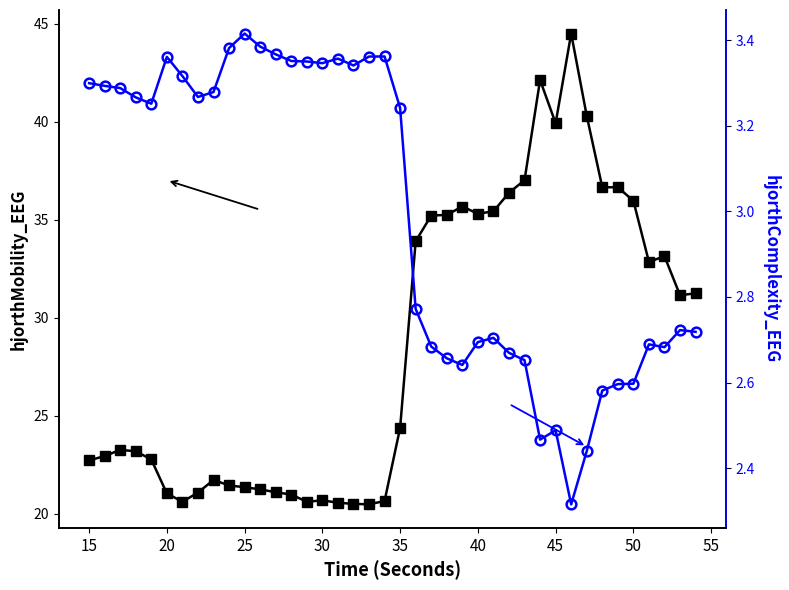

What is the sum of all hjorthComplexity_EEG values?

119.7